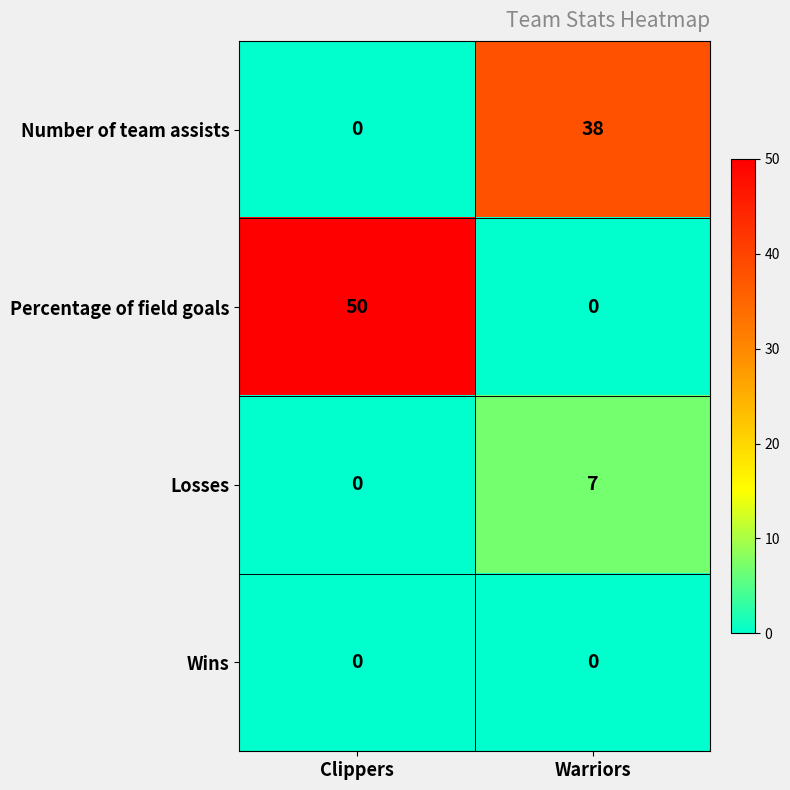

What is the difference between the maximum and minimum values in the Percentage of field goals series?

50